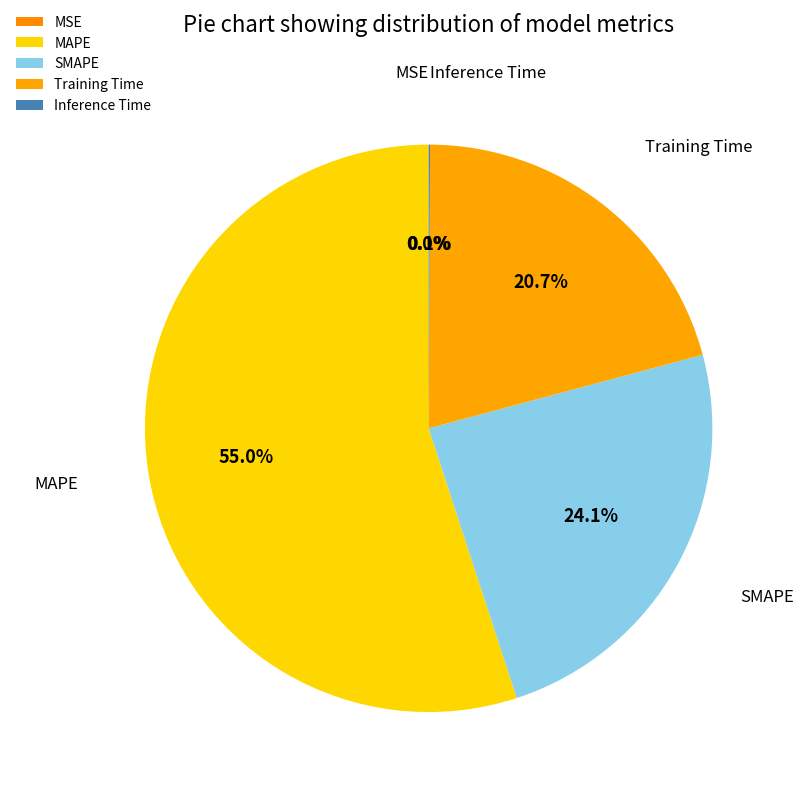

Does any single category account for the majority?

Yes